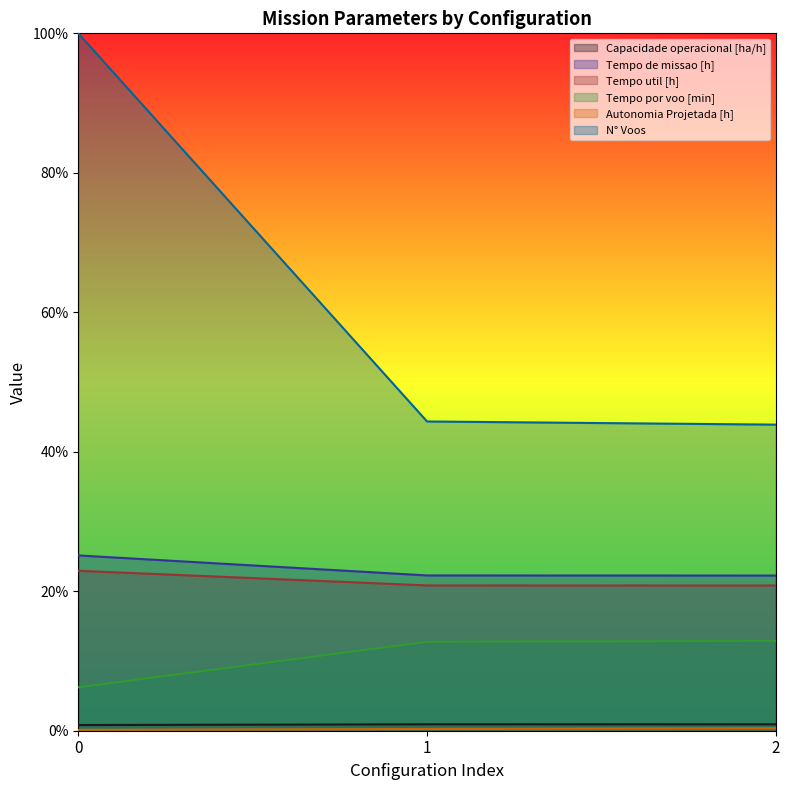

Reading left to right, what are all the values shown in this chart?

Capacidade operacional [ha/h]: 0=0.8	1=0.9	2=0.9
Tempo de missao [h]: 0=25.1	1=22.3	2=22.2
Tempo util [h]: 0=22.9	1=20.8	2=20.8
Tempo por voo [min]: 0=6.2	1=12.8	2=12.9
Autonomia Projetada [h]: 0=0.1	1=0.2	2=0.4
N° Voos: 0=100.0	1=44.3	2=43.9